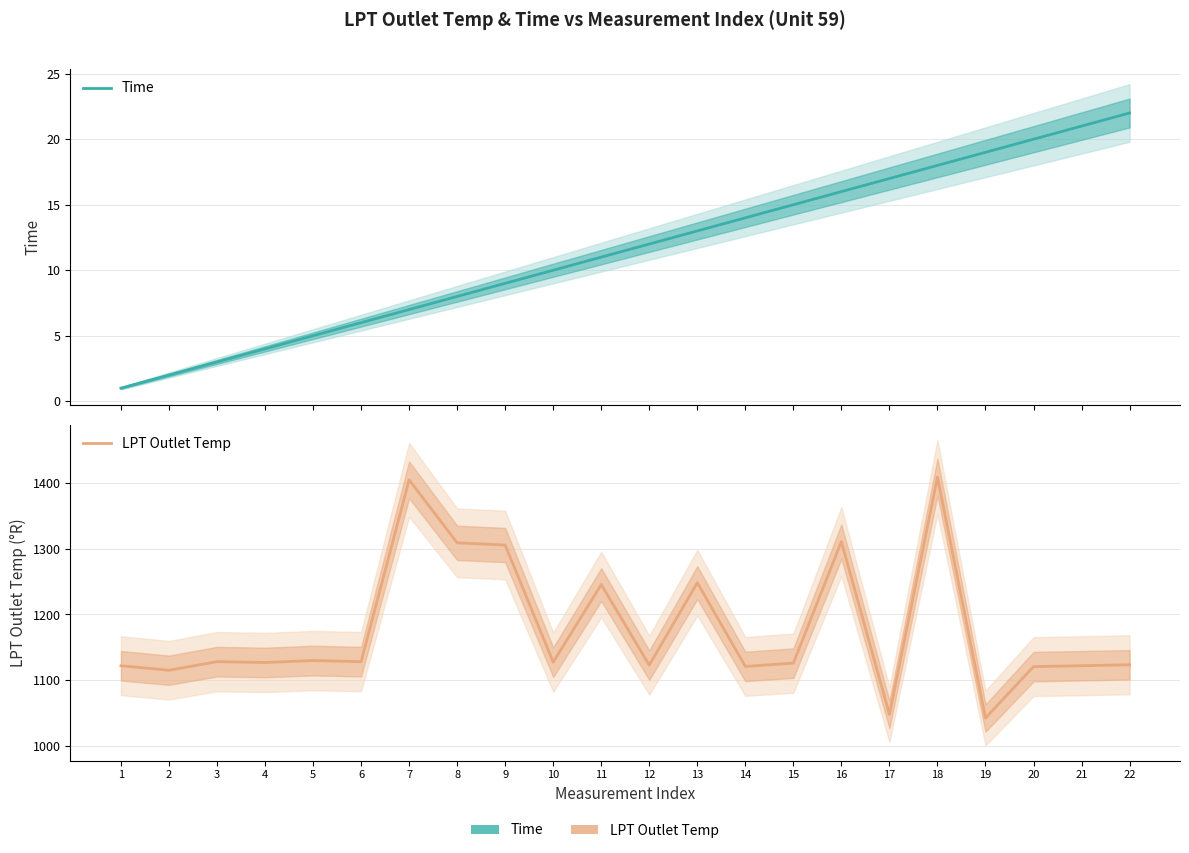

What is the average value of the Time series?

11.5